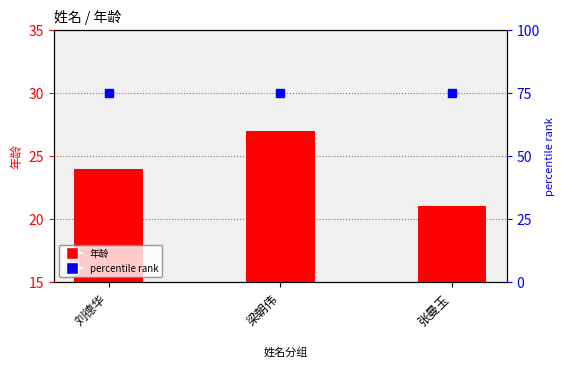

What is the difference between the 年龄 values at 张曼玉 and 梁朝伟?

6